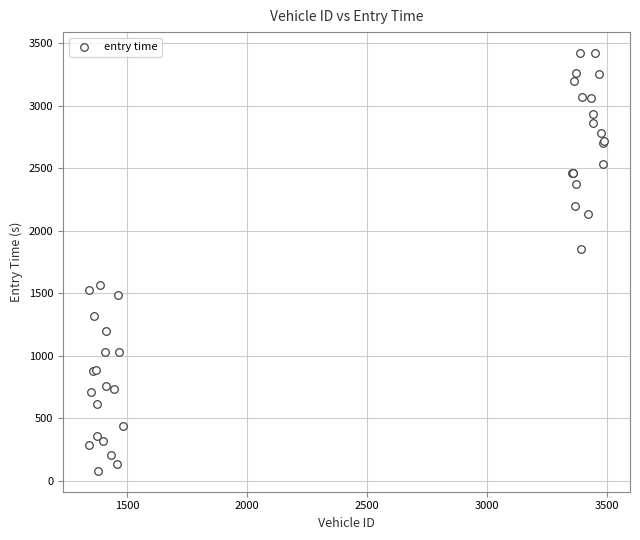

What Y value in the scatter plot is closest to 1749?

1850